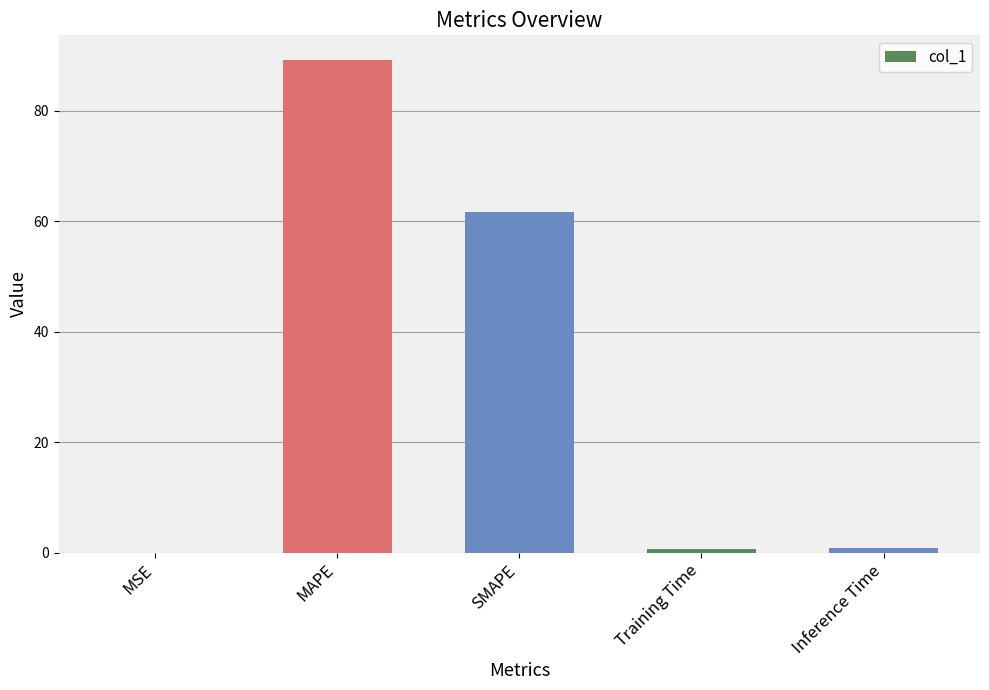

Are the bars horizontal?

No